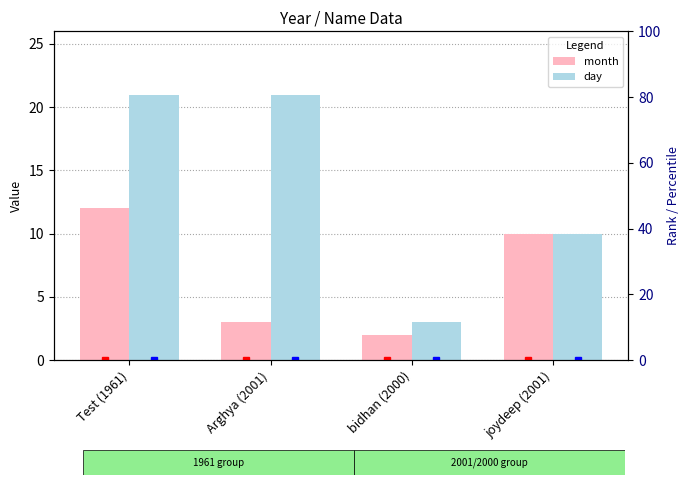

What is the sum of the month values at bidhan (2000) and Test (1961)?

14